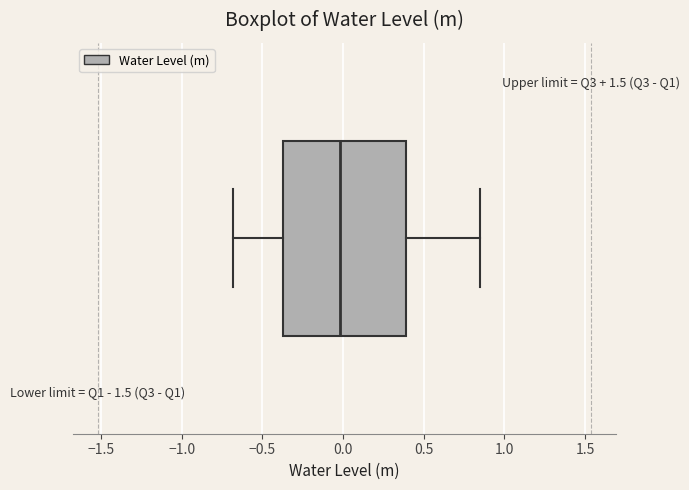

Where does the right whisker of the box end on the x-axis? The values are not printed on the chart, so give them approximately, as read against the axis.

0.85